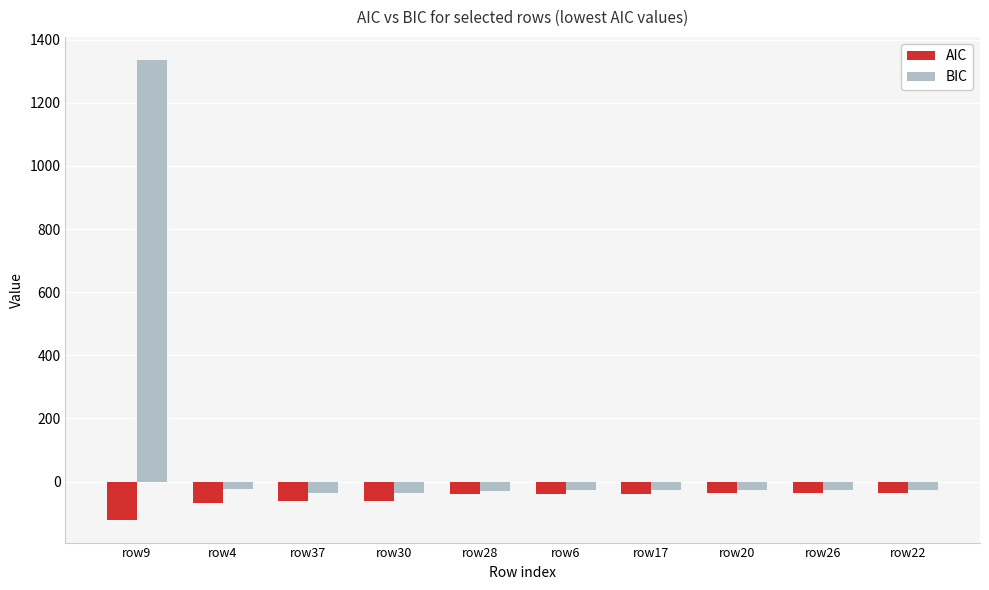

The value of AIC at row17 is -37.7. True or false?

True